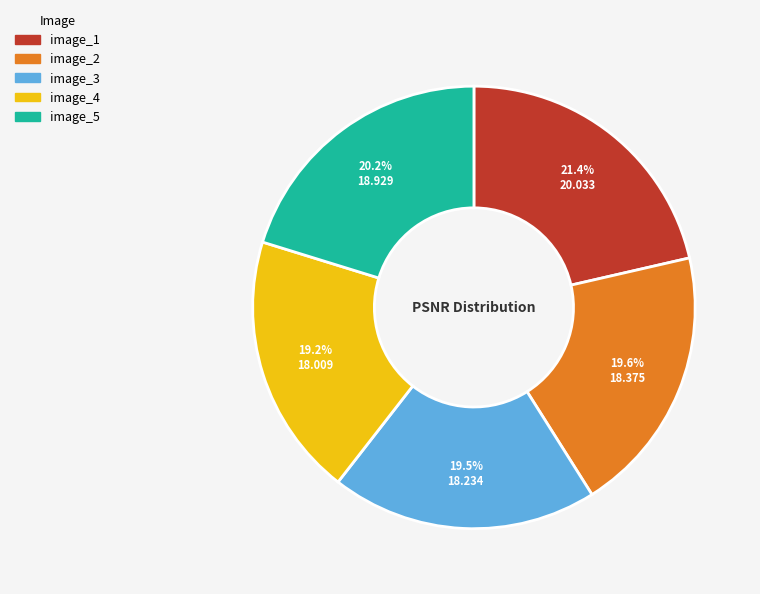

Which category has the biggest portion of the pie?

image_1